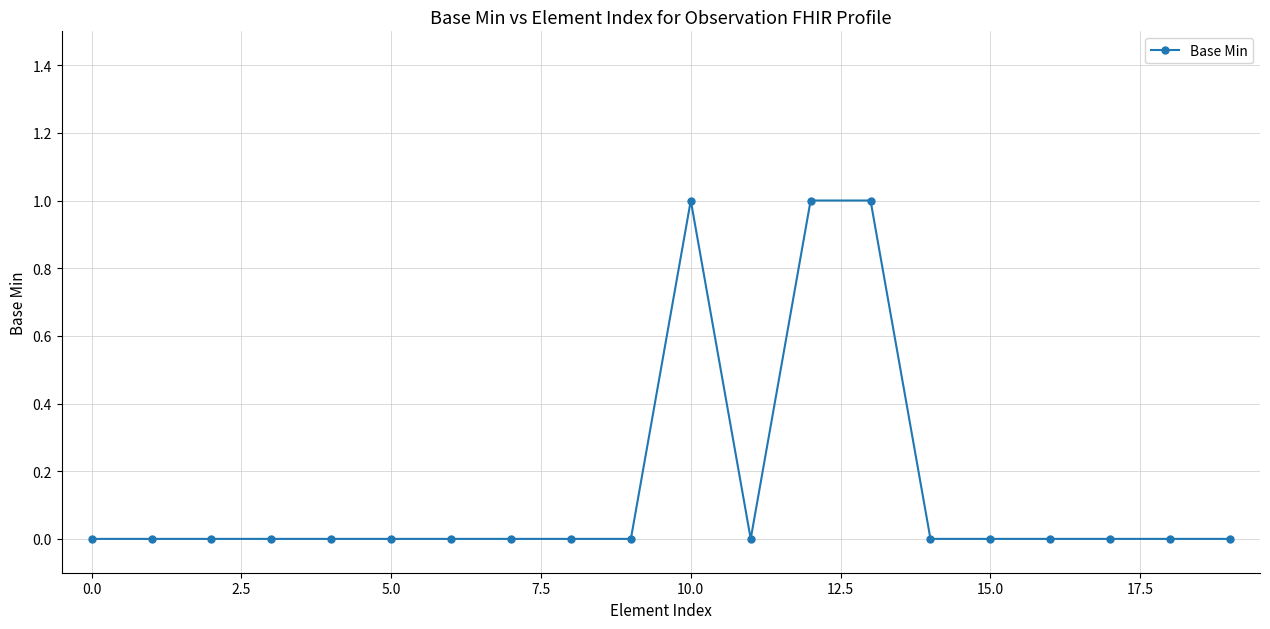

Reading right to left, transcribe all the data shown in this chart.

0	0	0	0	0	0	1	1	0	1	0	0	0	0	0	0	0	0	0	0